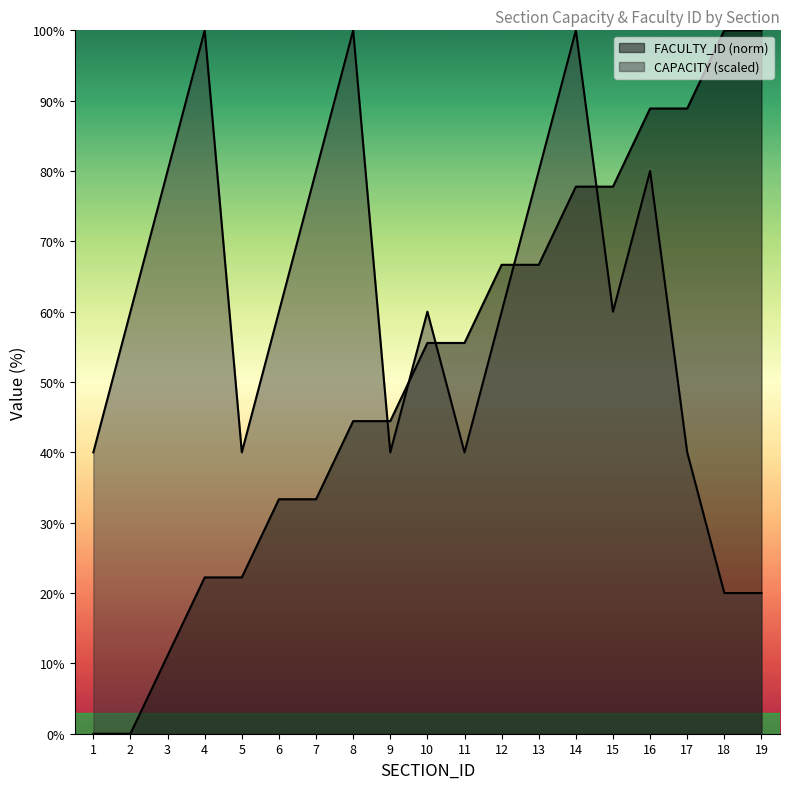

True or false: FACULTY_ID has a value of 13.3 at 4.

False